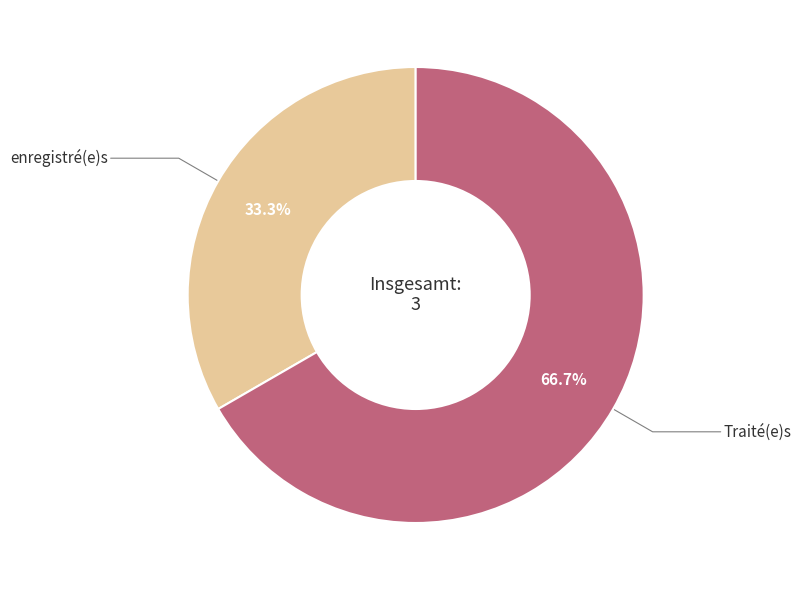

Is there any slice that represents more than half of the pie?

Yes